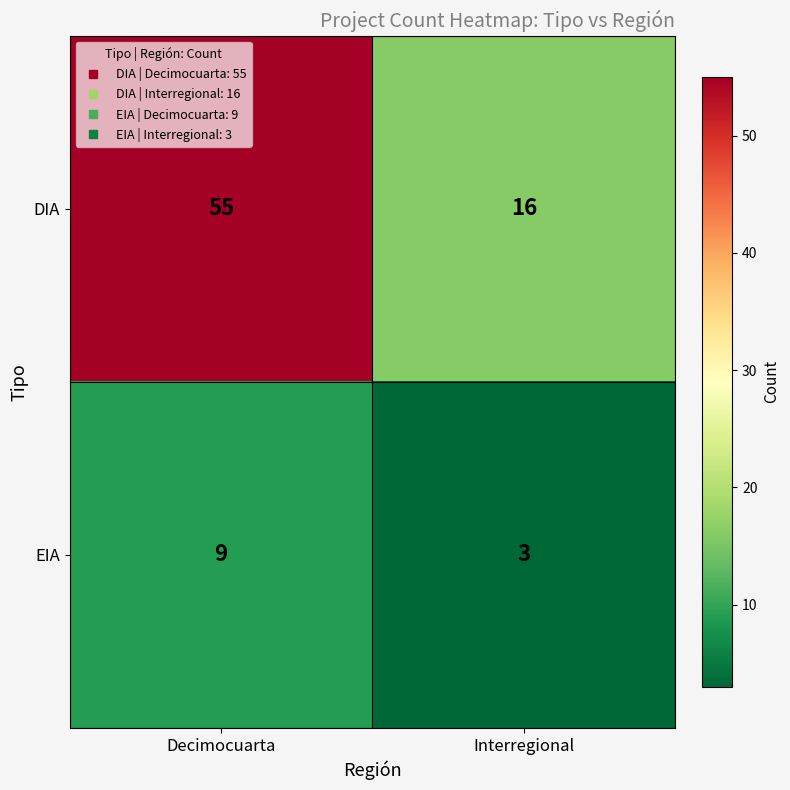

Rank the series by their average value, from lowest to highest.

EIA, DIA